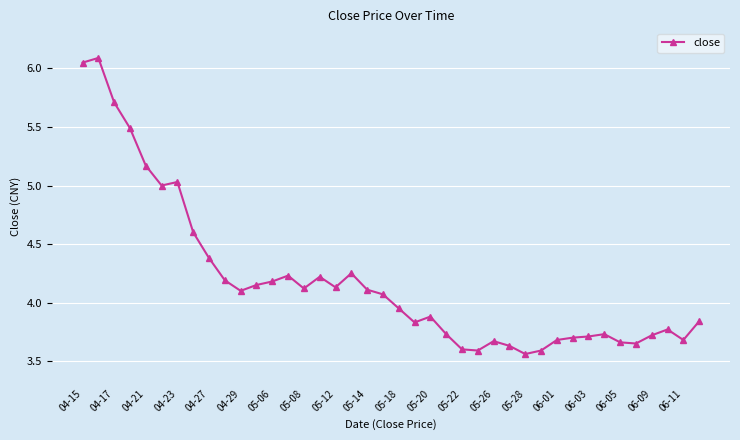

What is the sum of all values?

167.4